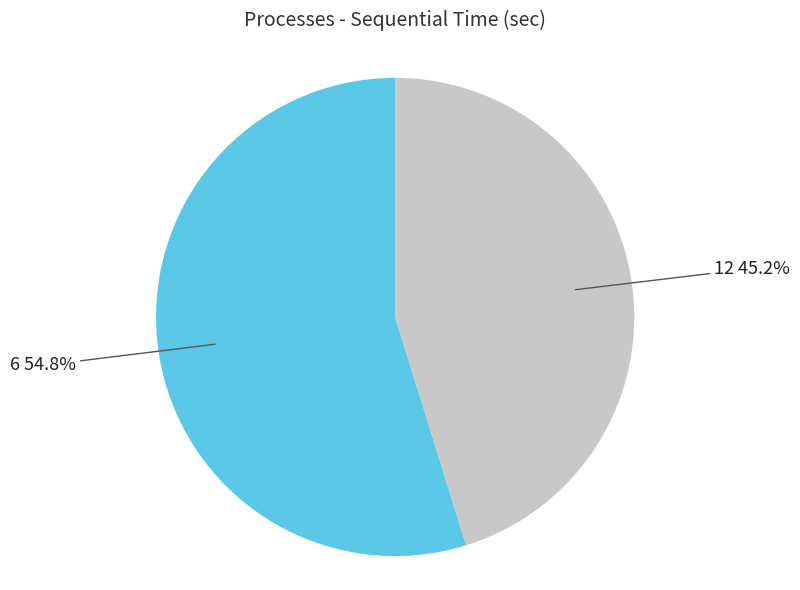

Which has a higher value, 6 or 12?

6